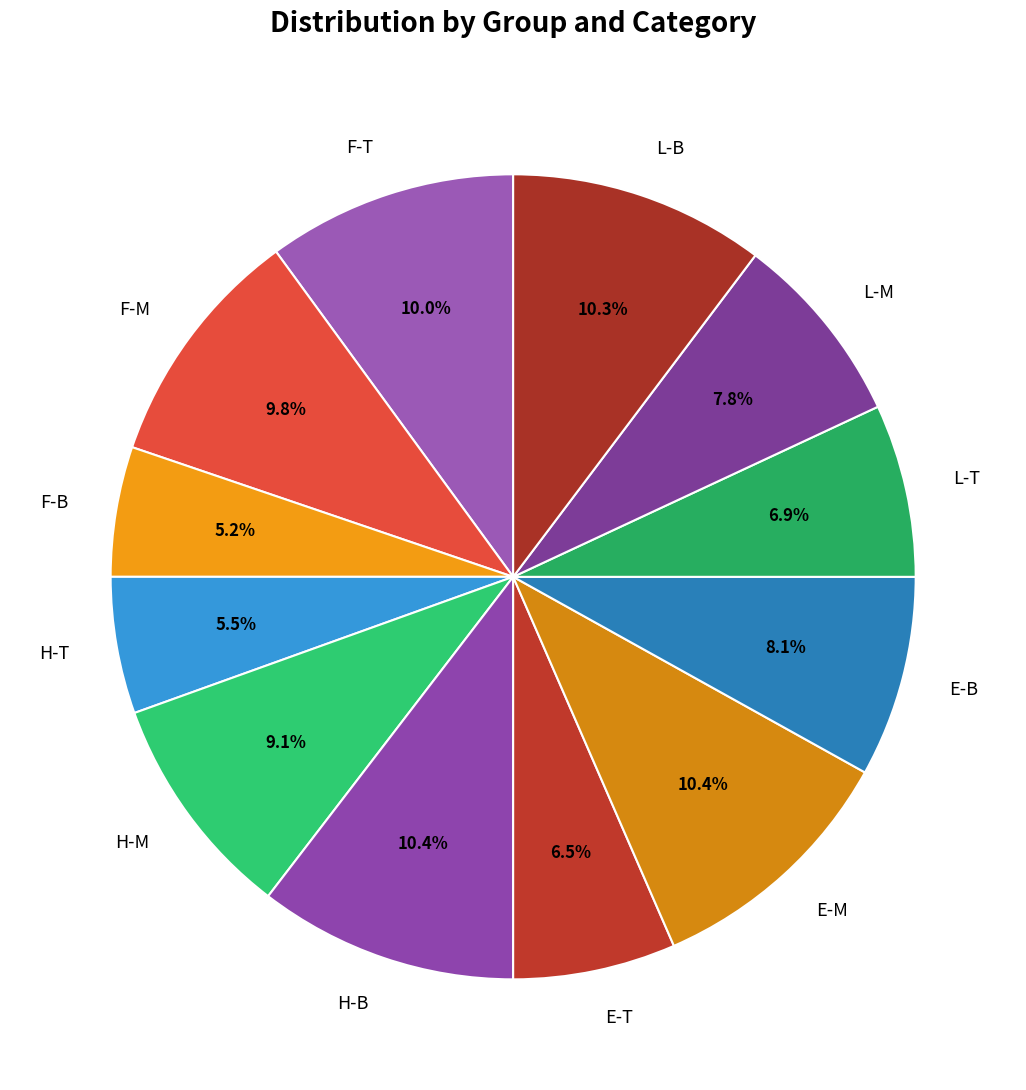

Which has a higher value, E-B or E-T?

E-B